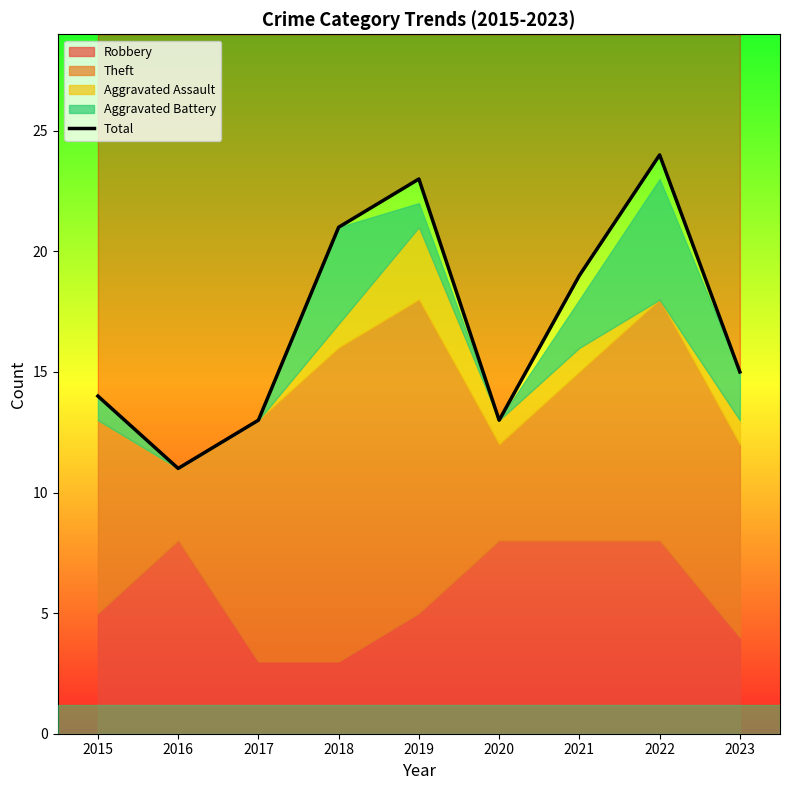

Reading right to left, extract all data points from this chart.

15	24	19	13	23	21	13	11	14